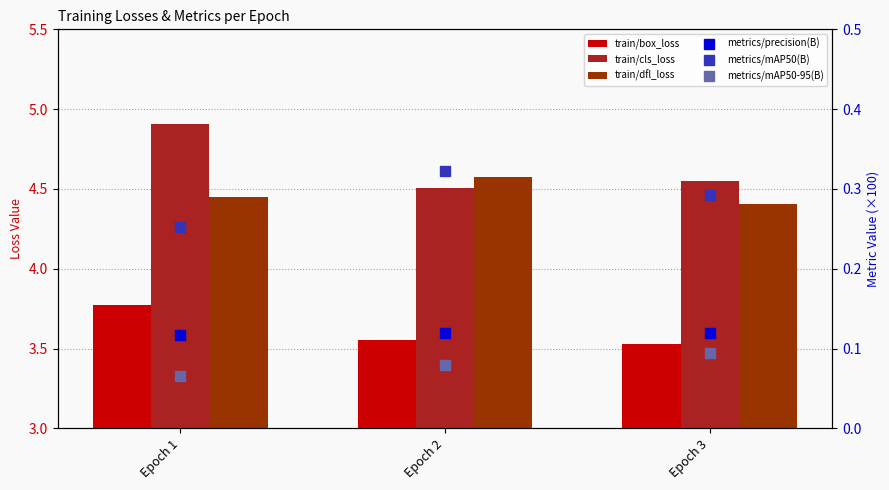

Does the chart contain any negative values?

No